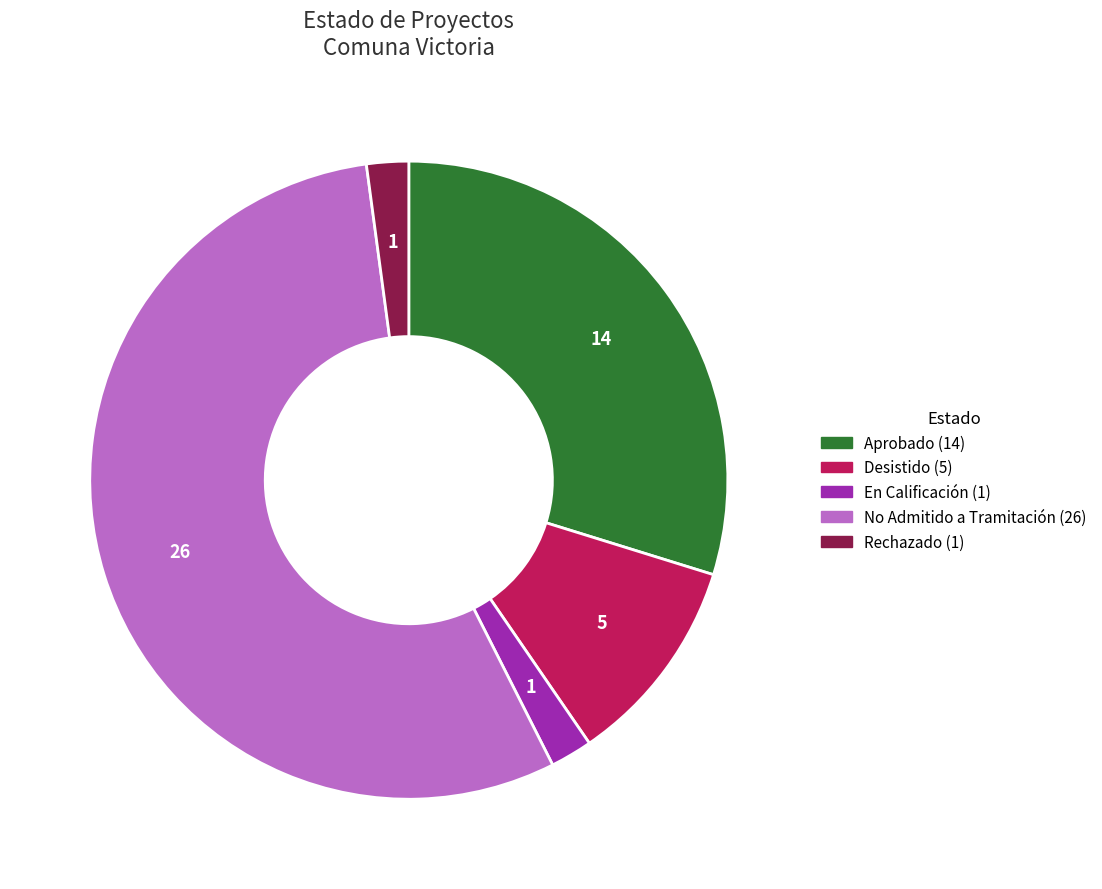

Count the number of slices in the pie.

5